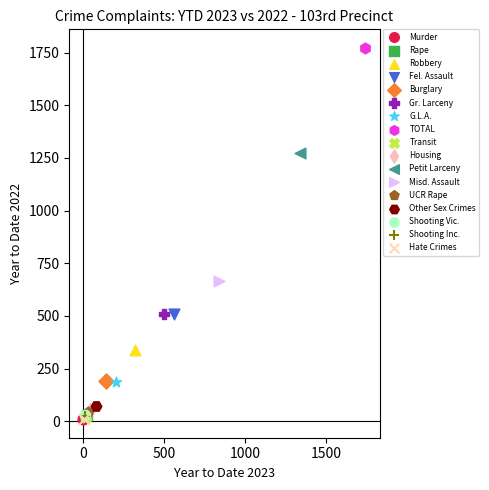

What are all the series names shown in the legend?

Murder, Rape, Robbery, Fel. Assault, Burglary, Gr. Larceny, G.L.A., TOTAL, Transit, Housing, Petit Larceny, Misd. Assault, UCR Rape, Other Sex Crimes, Shooting Vic., Shooting Inc., Hate Crimes